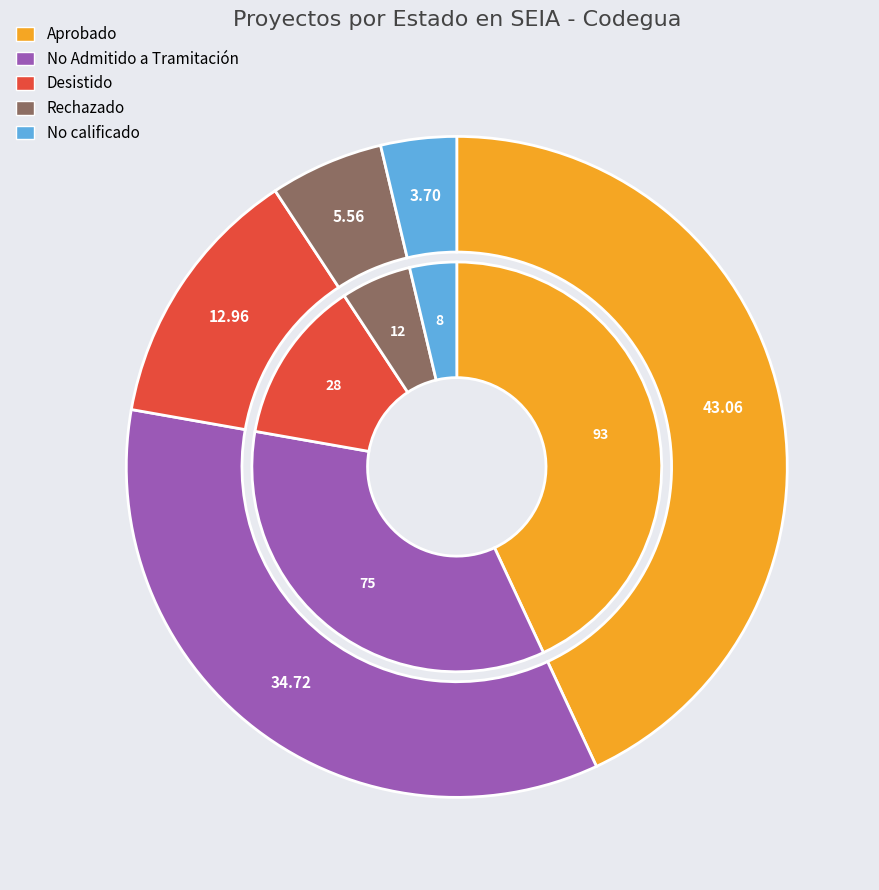

To the nearest percent, what is the average slice percentage?

20%